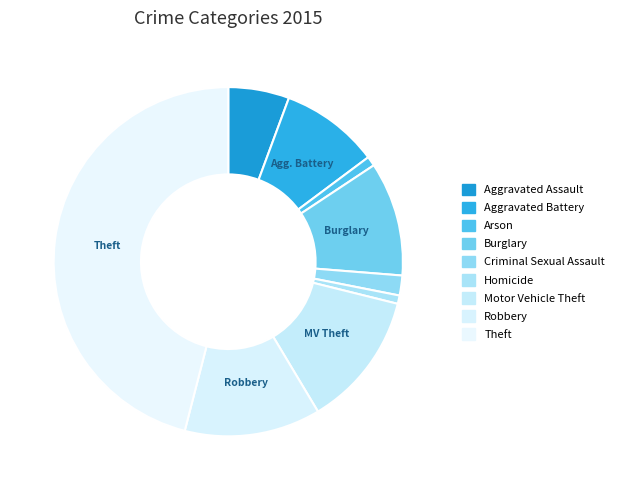

Count the number of slices in the pie.

9